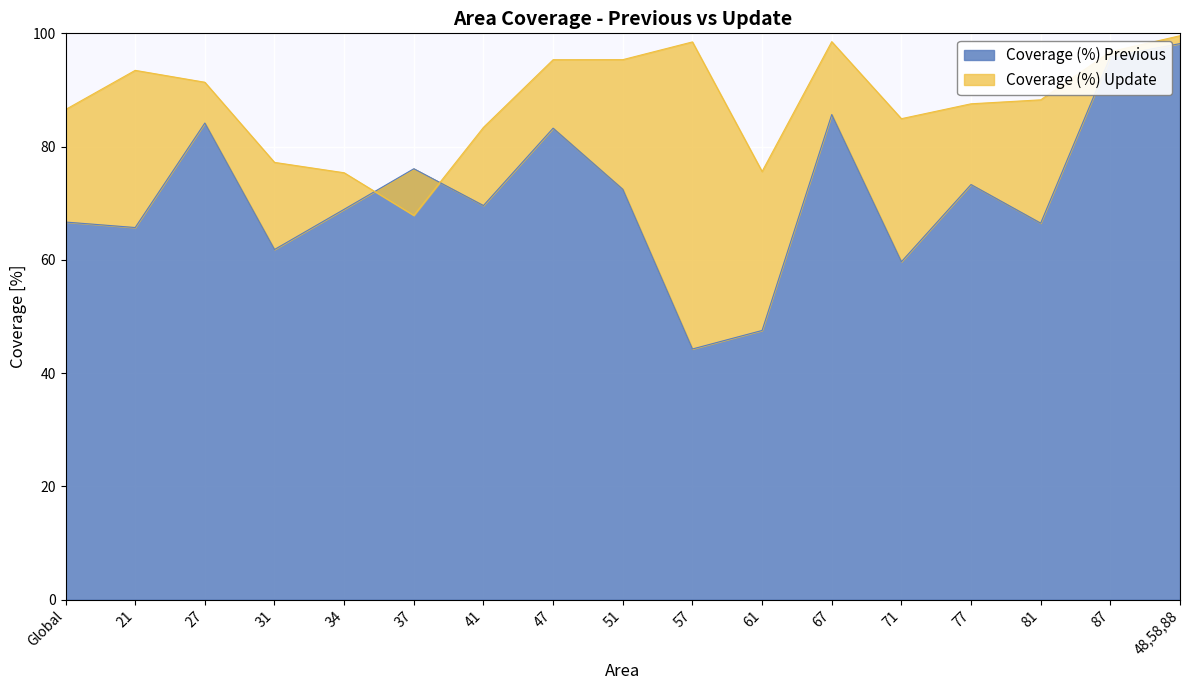

Where is the first local minimum for Coverage (%) Previous?

21